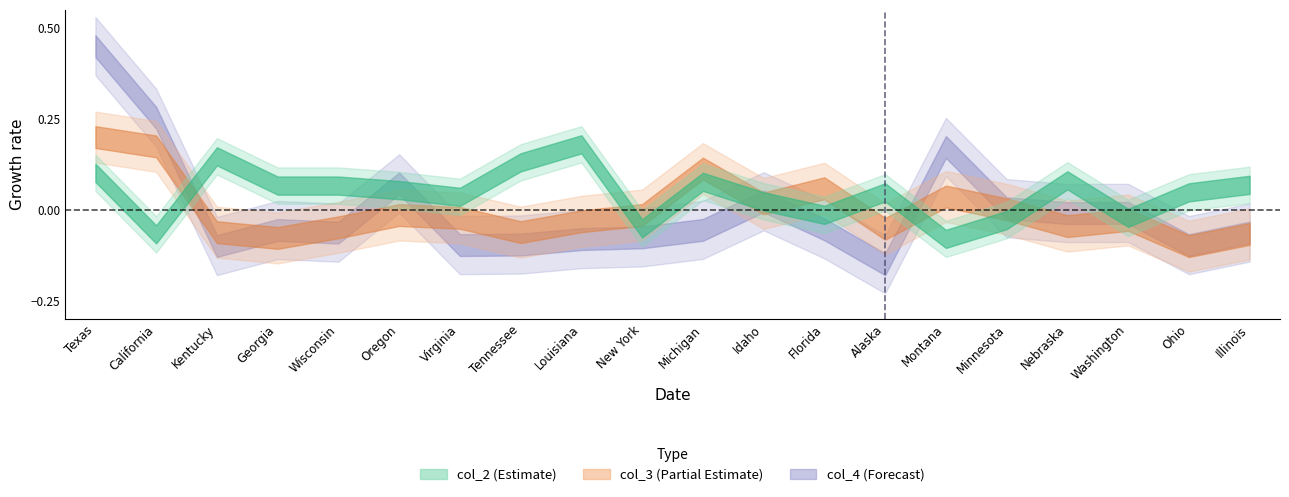

Does the chart display data point markers on the line(s)?

No